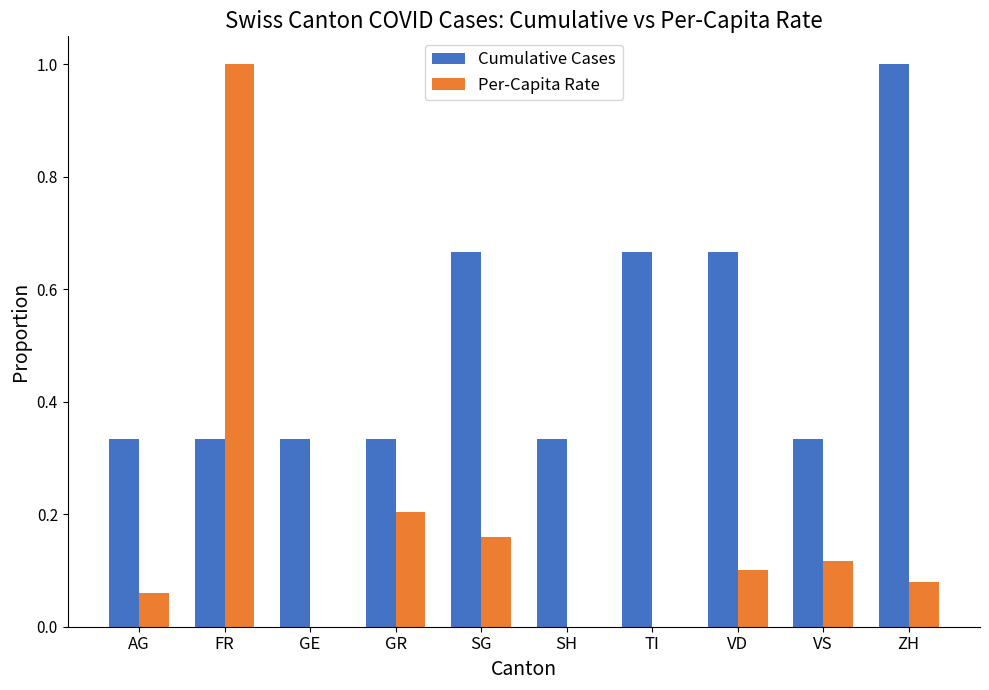

Is it true that Cumulative Cases equals 1.0 at ZH?

True